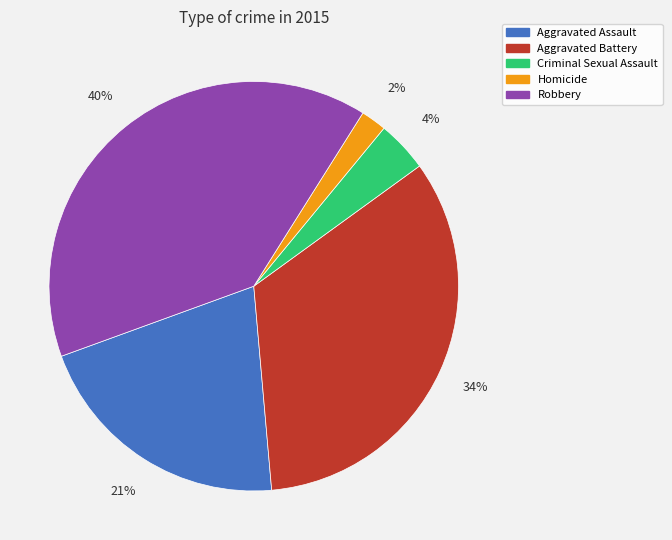

Do Robbery and Criminal Sexual Assault together represent more than half of the pie?

No